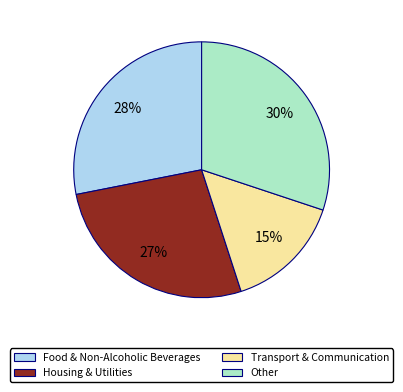

Rank the categories by value from highest to lowest.

Other, Food & Non-Alcoholic Beverages, Housing & Utilities, Transport & Communication